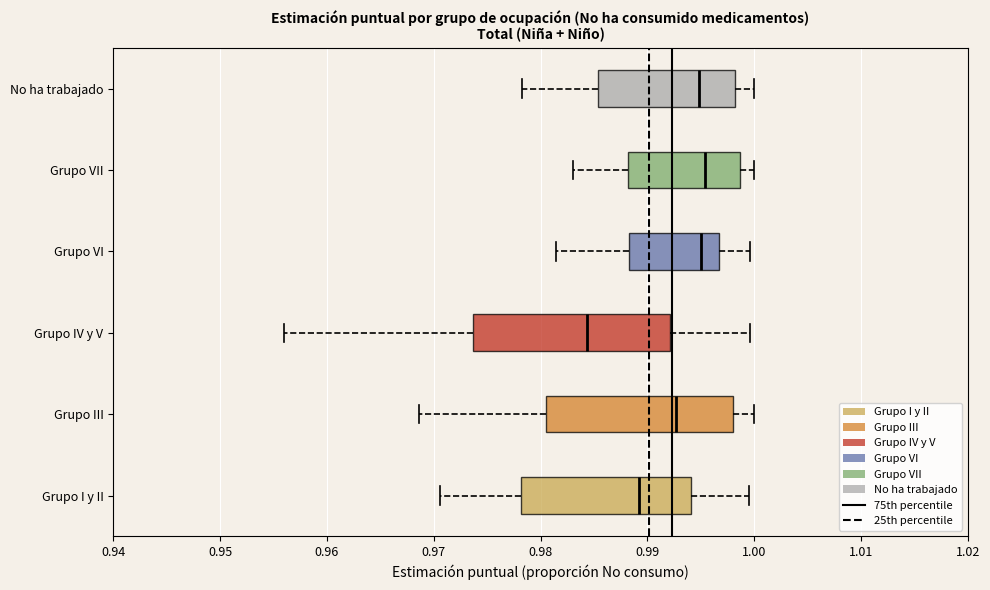

Where does the left whisker of the box for Grupo I y II end on the x-axis? The values are not printed on the chart, so give them approximately, as read against the axis.

0.971